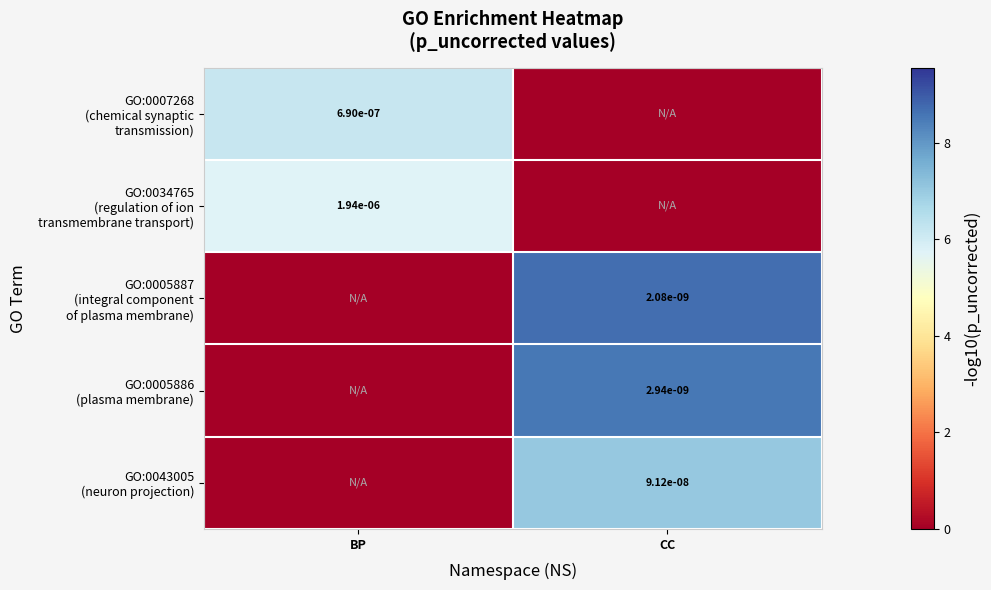

Is the value of GO:0005886 (plasma membrane) at BP greater than the value of GO:0034765 (regulation of ion transmembrane transport) at CC?

No